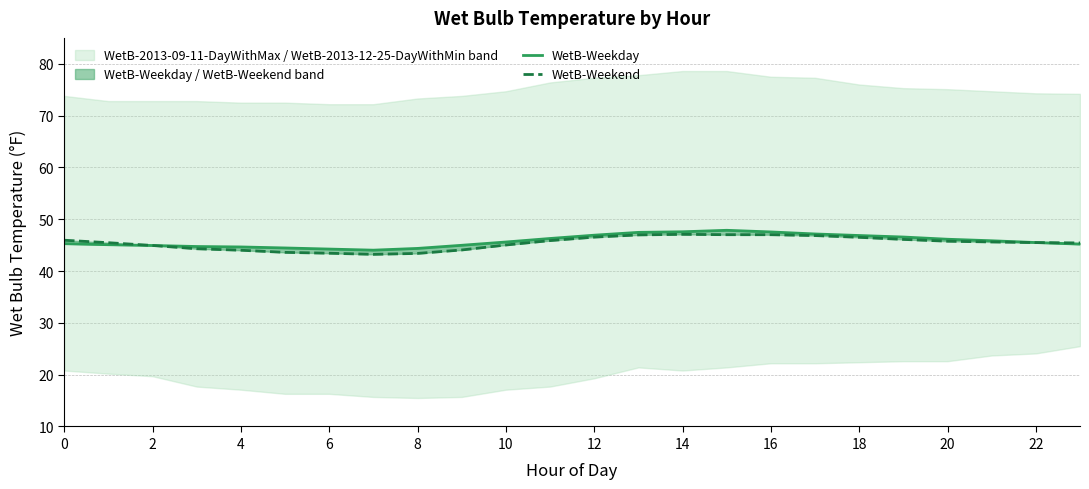

At which category does the chart reach its peak across all series?

15